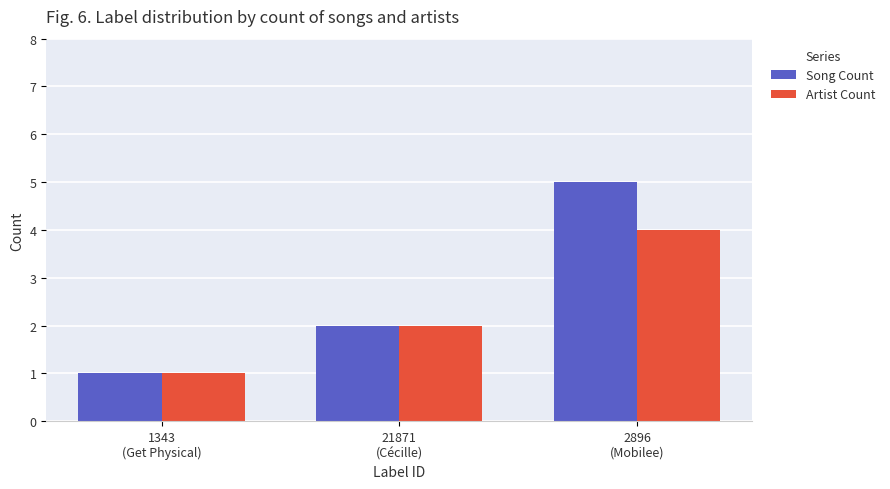

Which series has the largest range (max minus min)?

Song Count